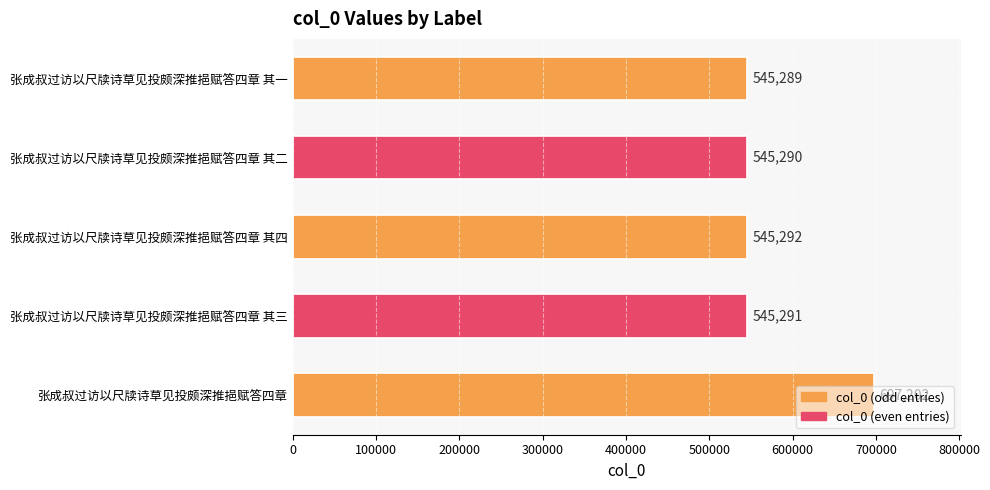

The chart shows a value of 124464 at 张成叔过访以尺牍诗草见投颇深推挹赋答四章 其三. True or false?

False